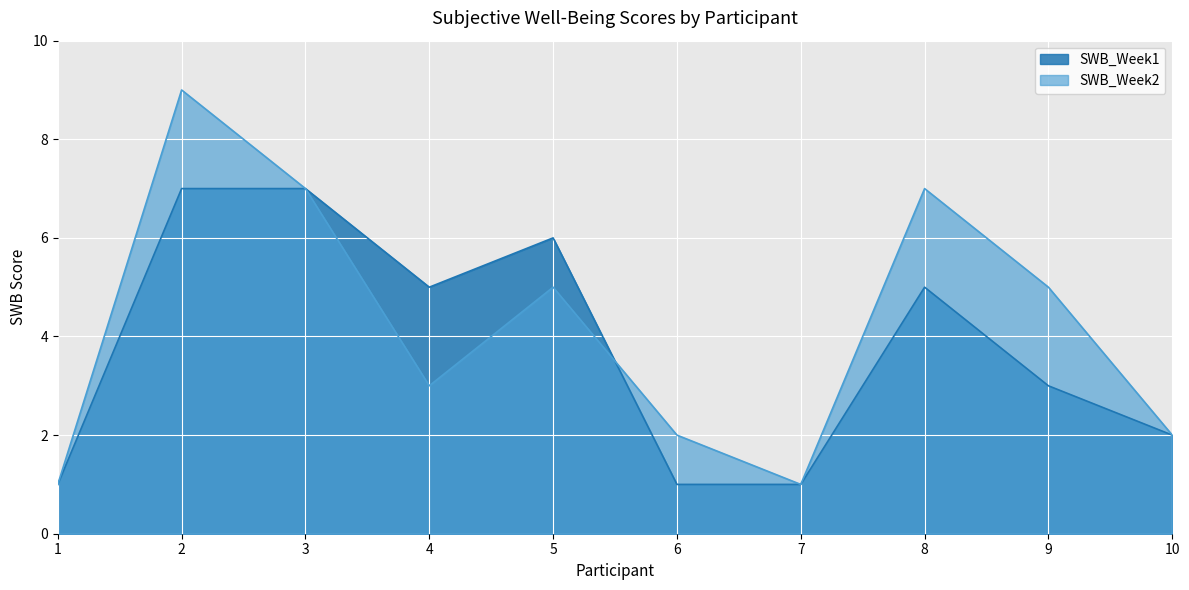

Reading left to right, extract all data points from this chart.

SWB_Week1: 1=1	2=7	3=7	4=5	5=6	6=1	7=1	8=5	9=3	10=2
SWB_Week2: 1=1	2=9	3=7	4=3	5=5	6=2	7=1	8=7	9=5	10=2